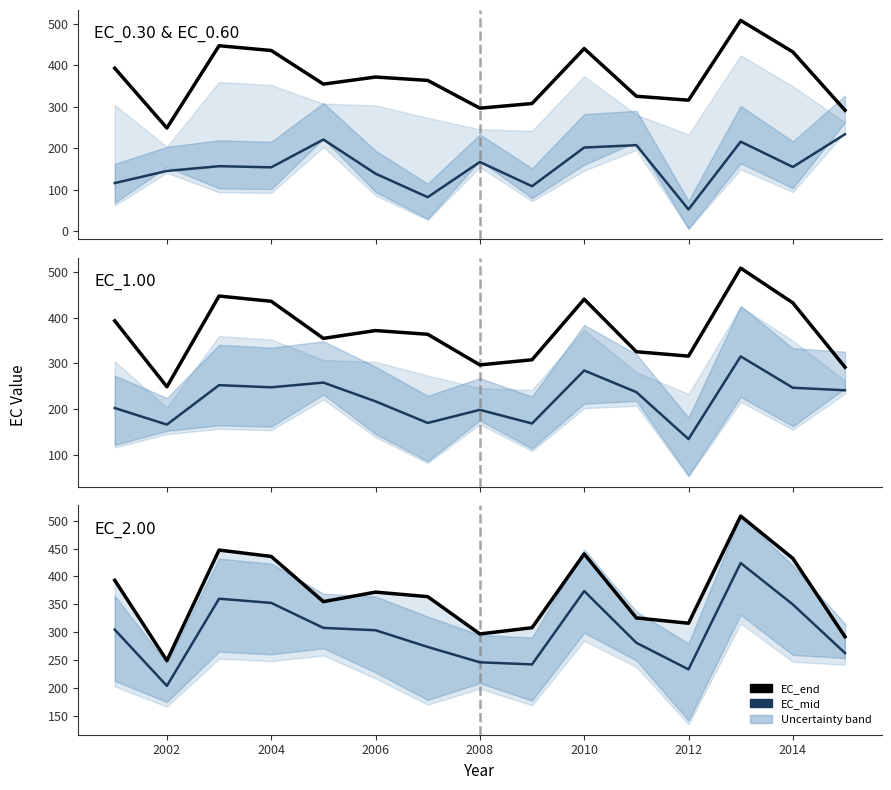

Count the number of categories in the chart.

15